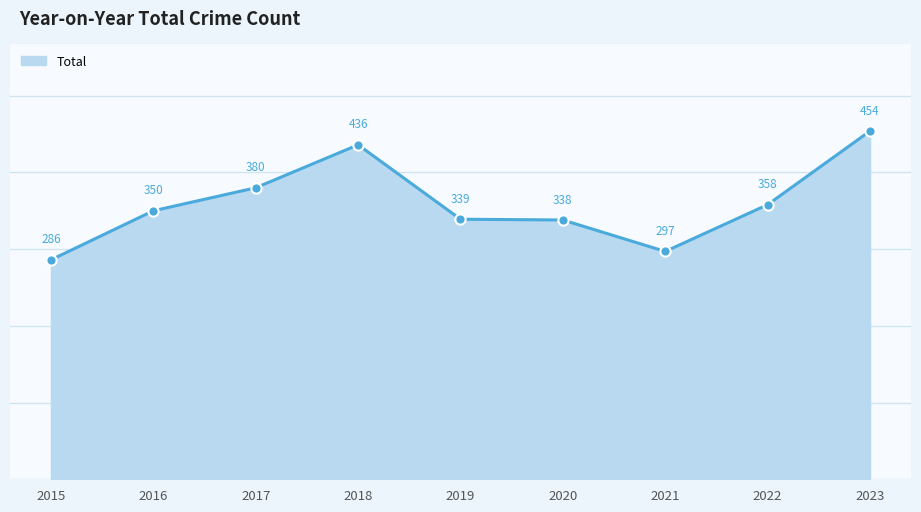

Between 2017 and 2022, which is larger?

2017